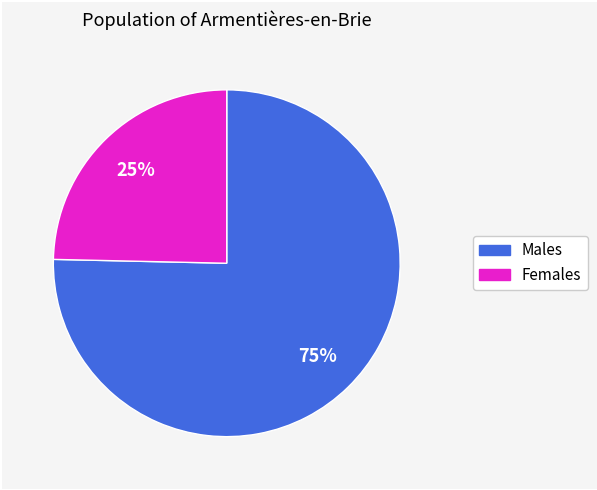

Is there any slice that represents more than half of the pie?

Yes